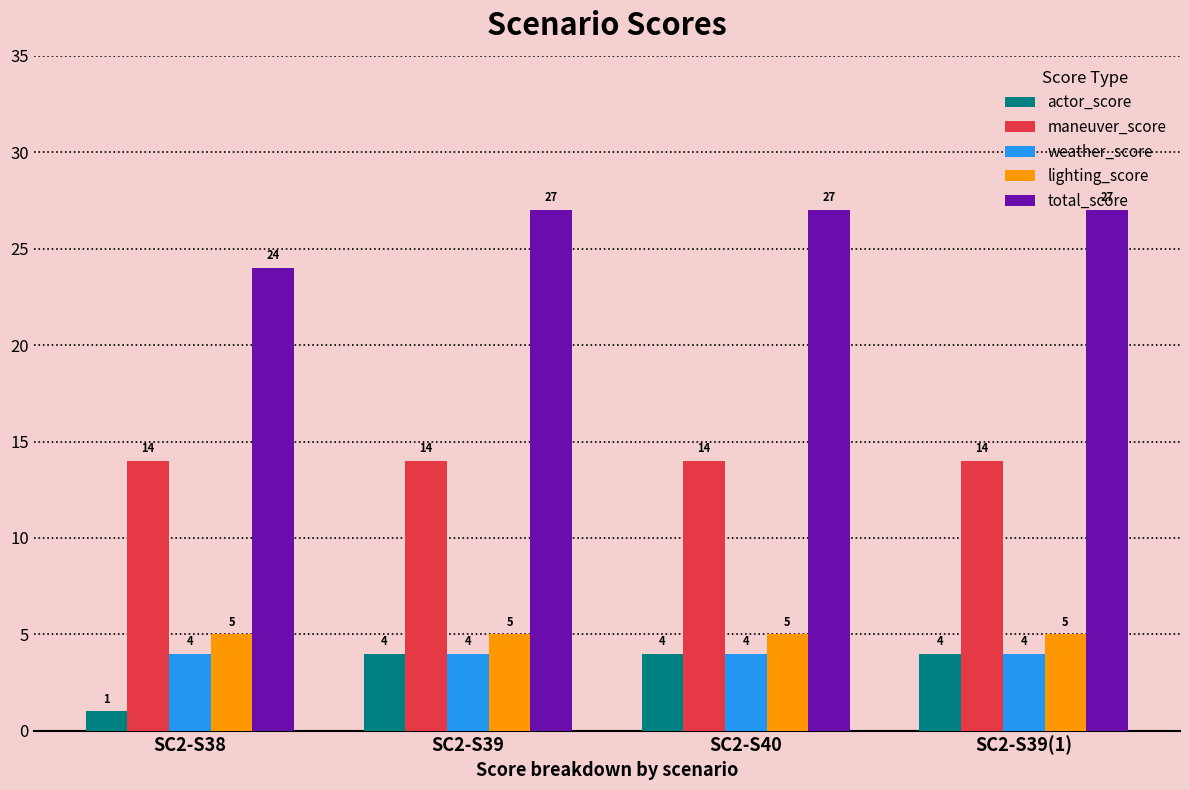

What is the difference between the highest and lowest values at SC2-S40?

23